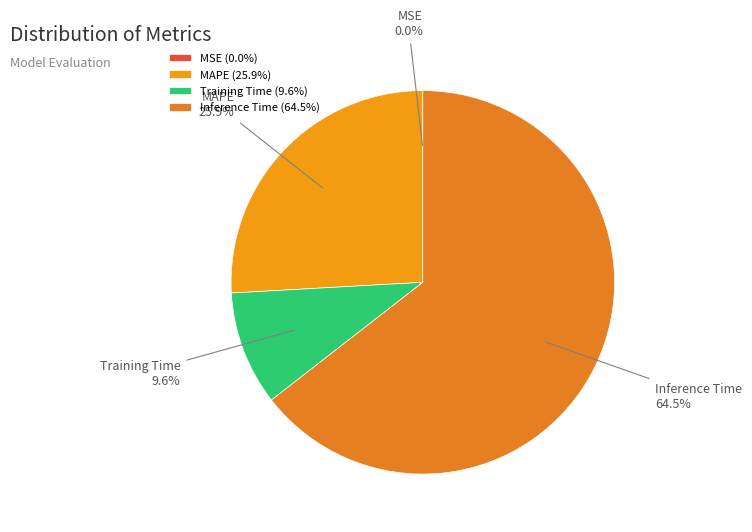

What percentage do Training Time and MAPE together represent?

35.5%